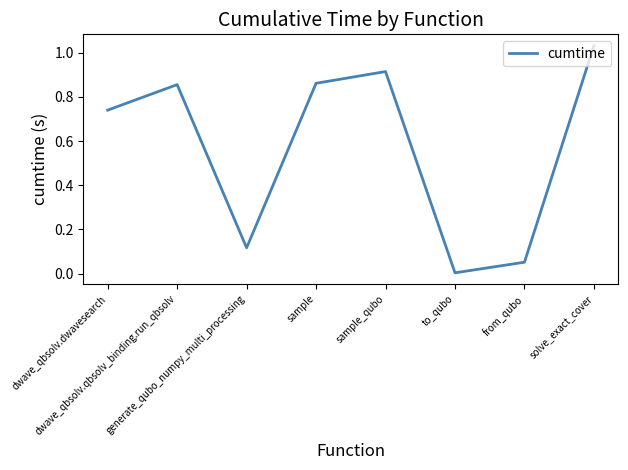

What is the average value?

0.6